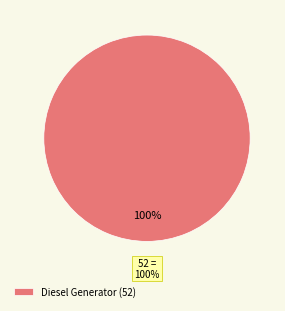

What percentage is the Diesel Generator slice, to the nearest percent?

100%